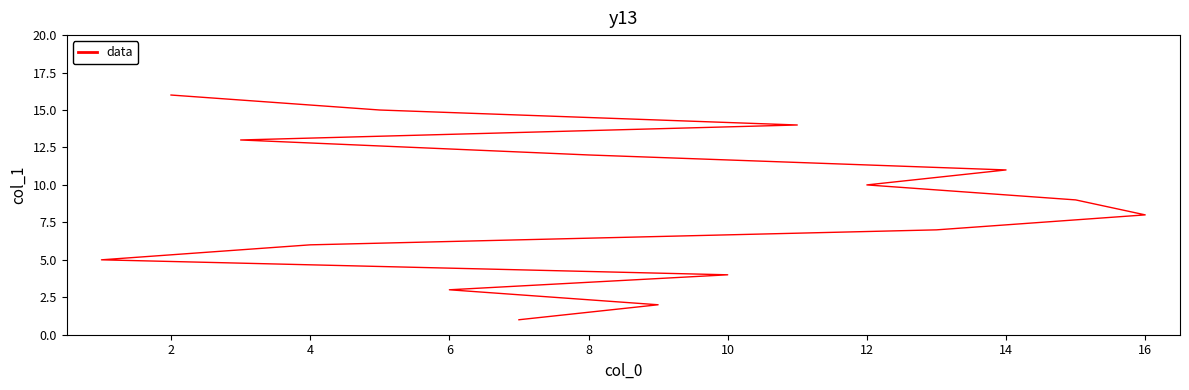

What is the difference between the maximum and minimum values?

15